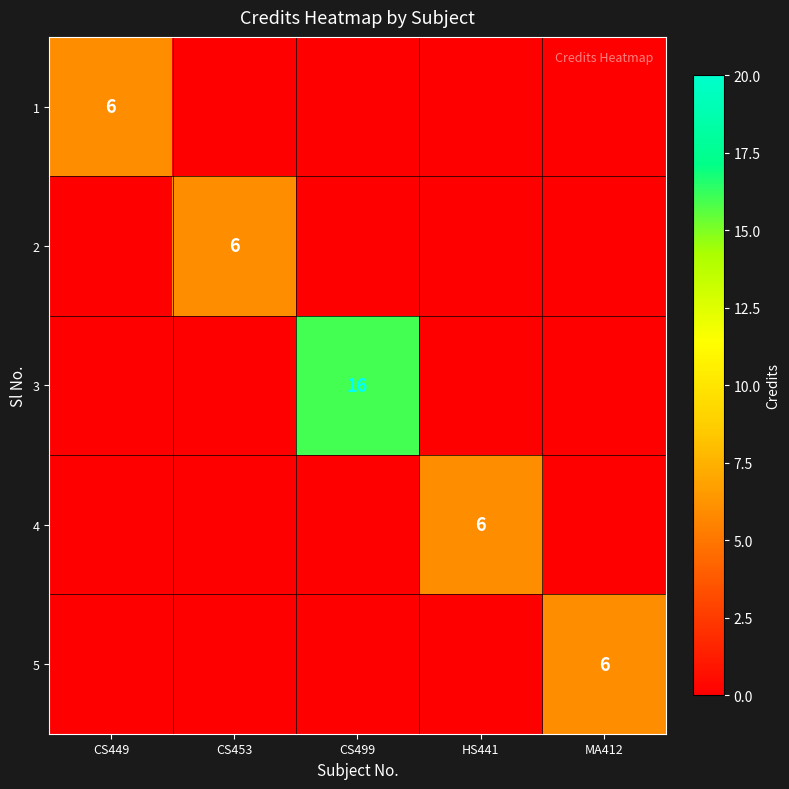

At how many categories does at least one series exceed 9?

1